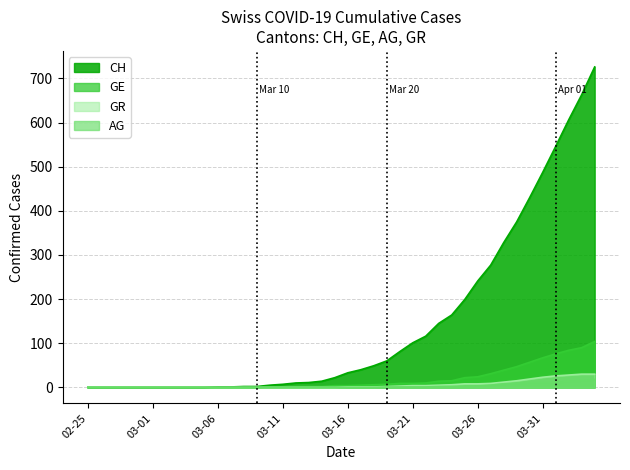

True or false: AG and CH cross at least once.

False